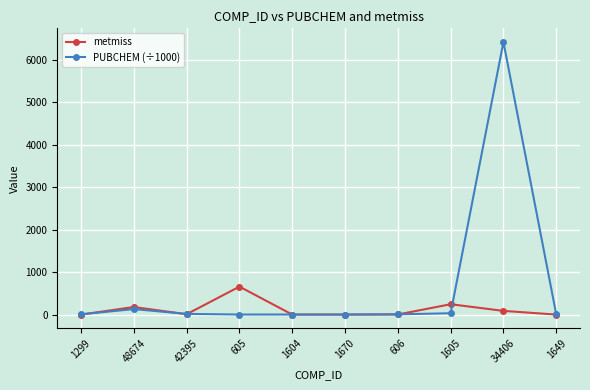

List the series in order of their peak value, highest first.

PUBCHEM (÷1000), metmiss